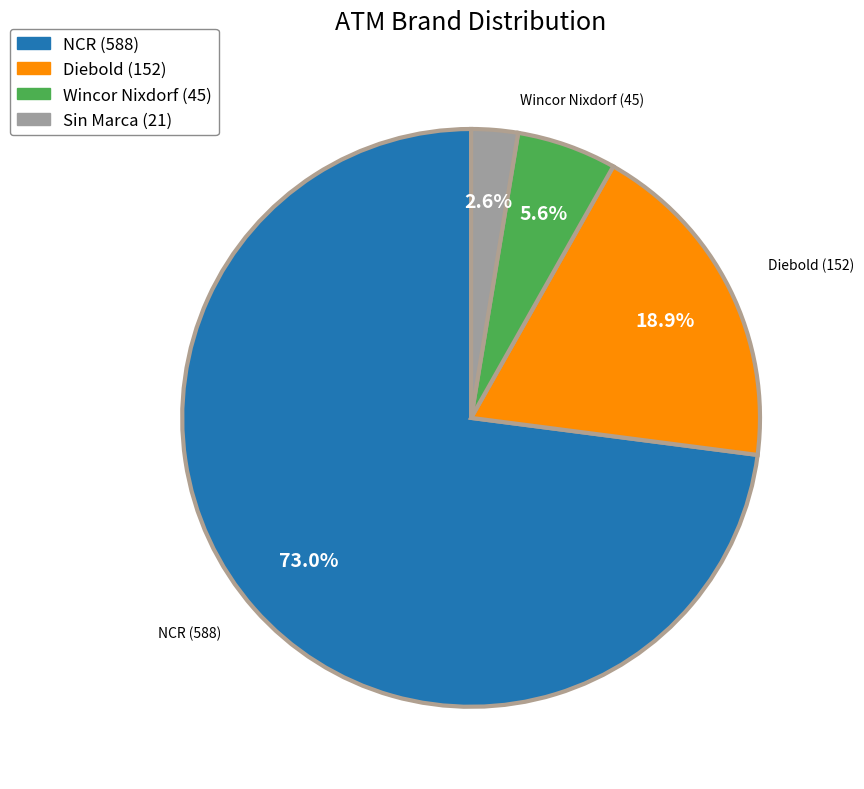

Is there any slice that represents more than half of the pie?

Yes